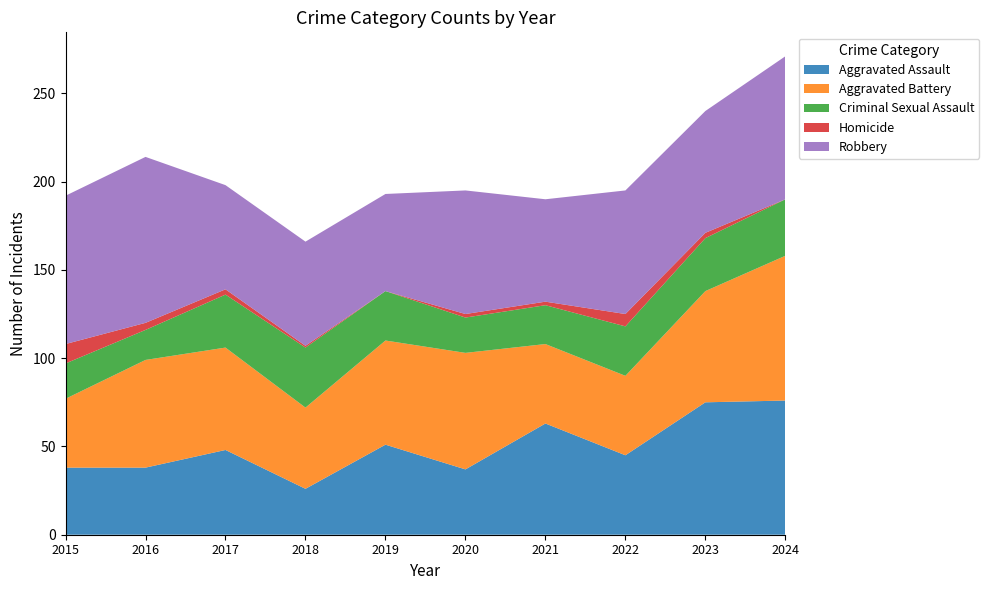

Reading left to right, what are all the values shown in this chart?

Aggravated Assault: 38	38	48	26	51	37	63	45	75	76
Aggravated Battery: 39	61	58	46	59	66	45	45	63	82
Criminal Sexual Assault: 20	17	30	34	28	20	22	28	30	32
Homicide: 11	4	3	1	0	2	2	7	3	0
Robbery: 84	94	59	59	55	70	58	70	69	81